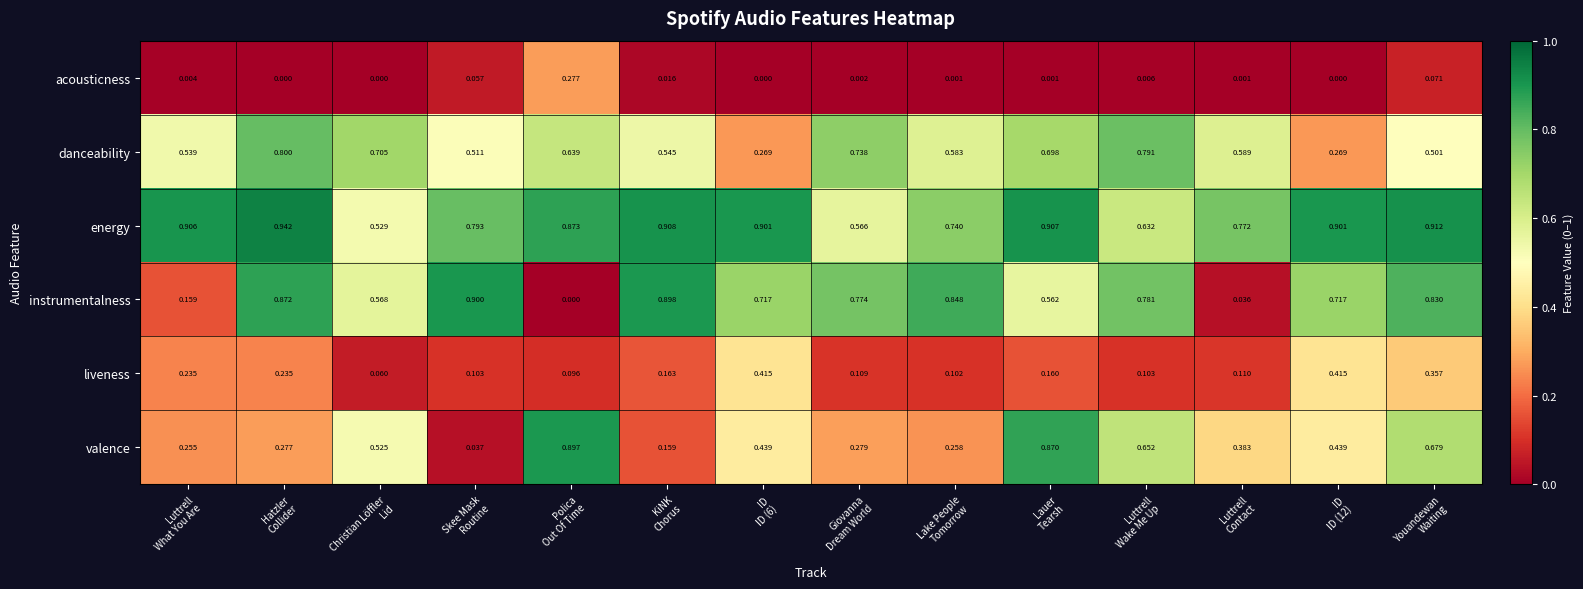

Which series has the largest range (max minus min)?

instrumentalness